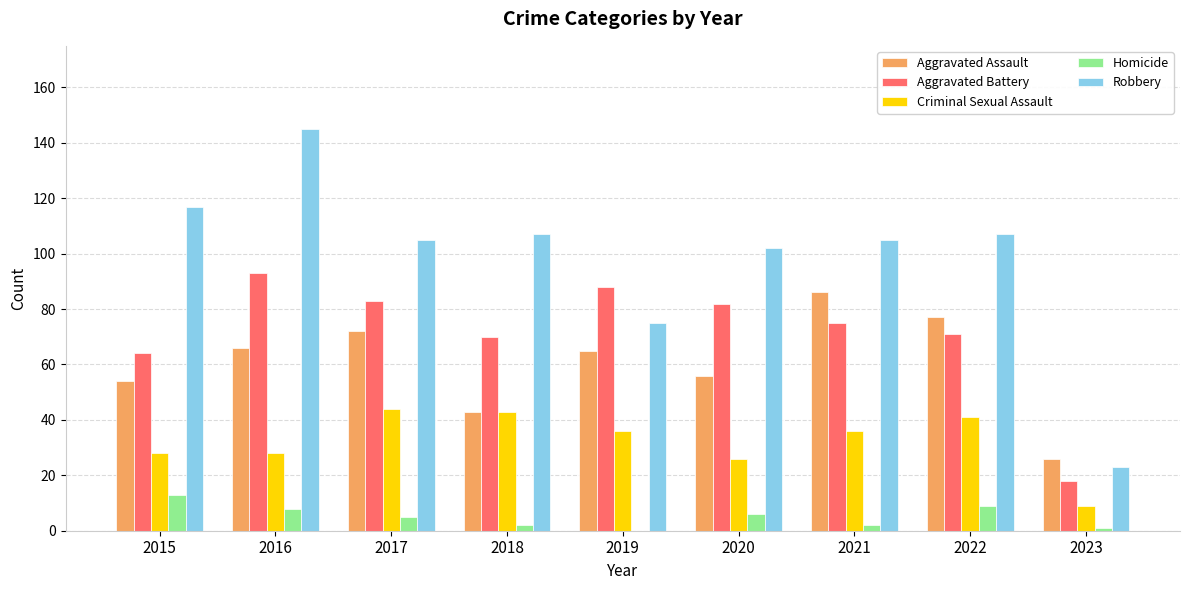

Reading left to right, what are all the values shown in this chart?

Aggravated Assault: 54	66	72	43	65	56	86	77	26
Aggravated Battery: 64	93	83	70	88	82	75	71	18
Criminal Sexual Assault: 28	28	44	43	36	26	36	41	9
Homicide: 13	8	5	2	0	6	2	9	1
Robbery: 117	145	105	107	75	102	105	107	23